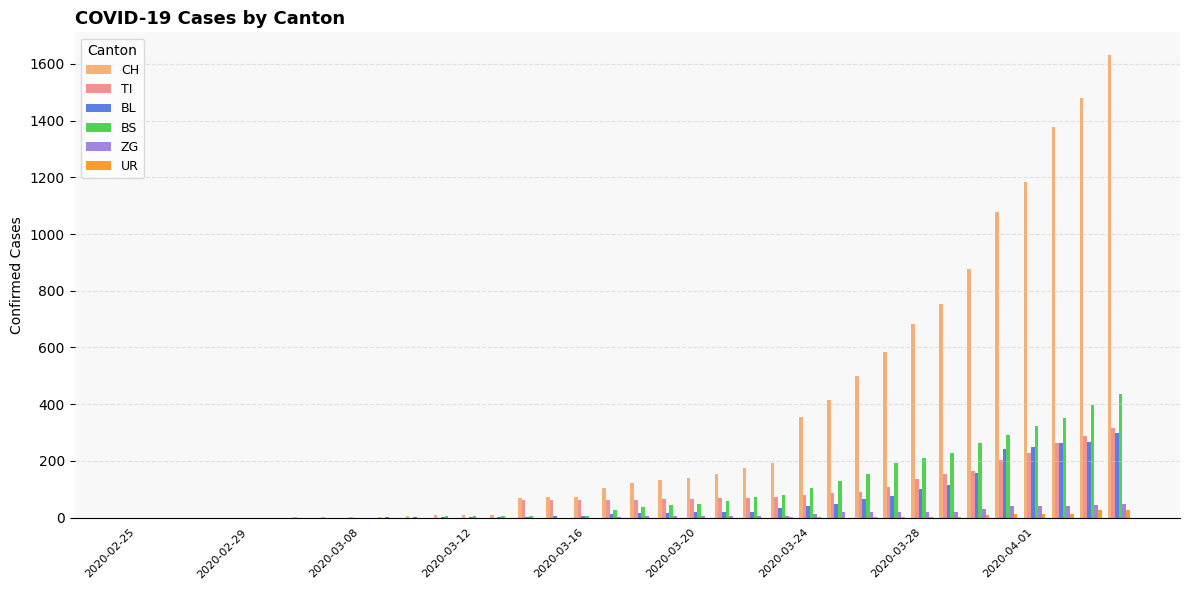

Which series has the largest total across all categories?

CH